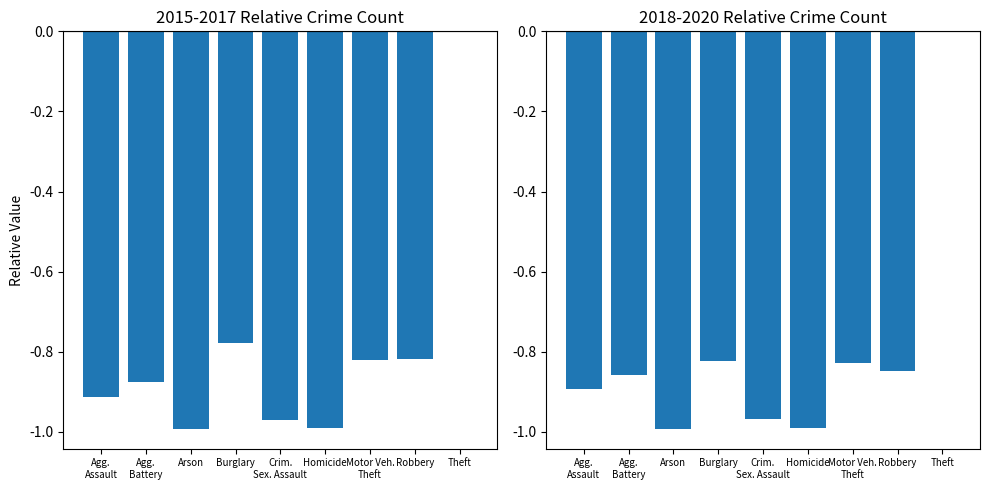

How many bars are there in total?

18